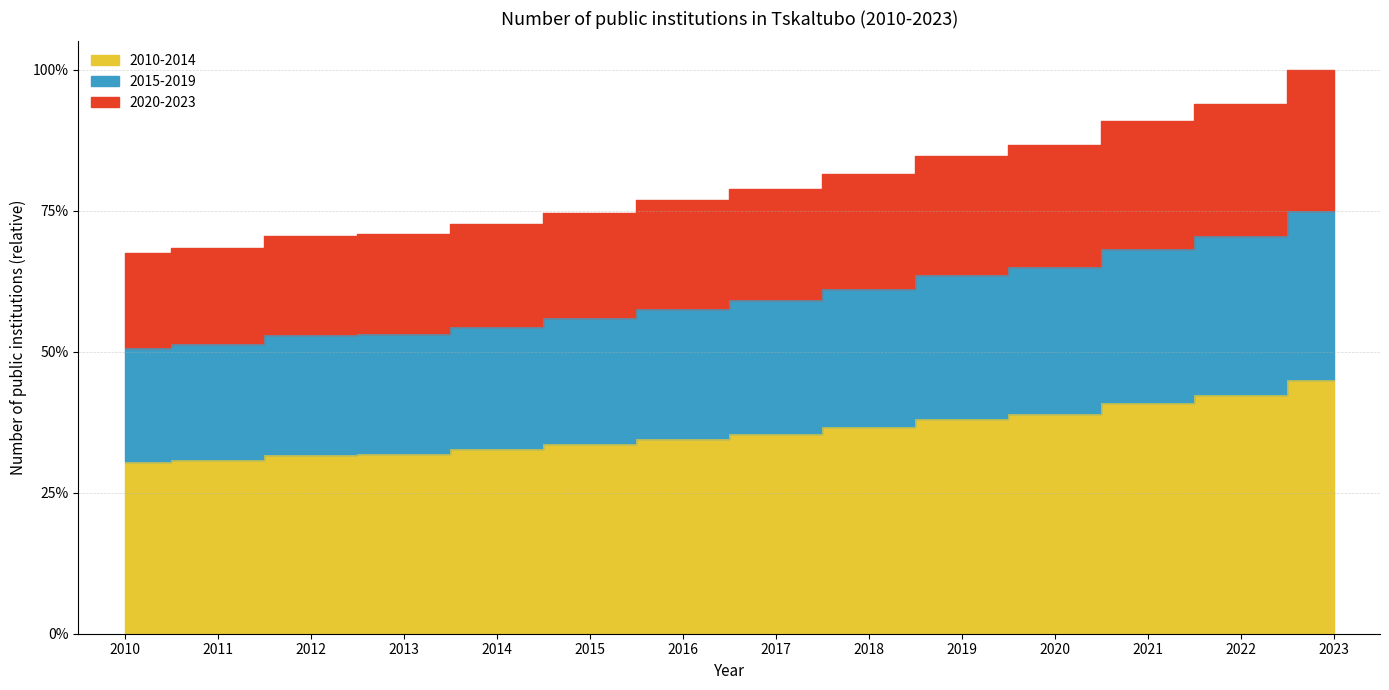

Does the chart display data point markers on the line(s)?

No